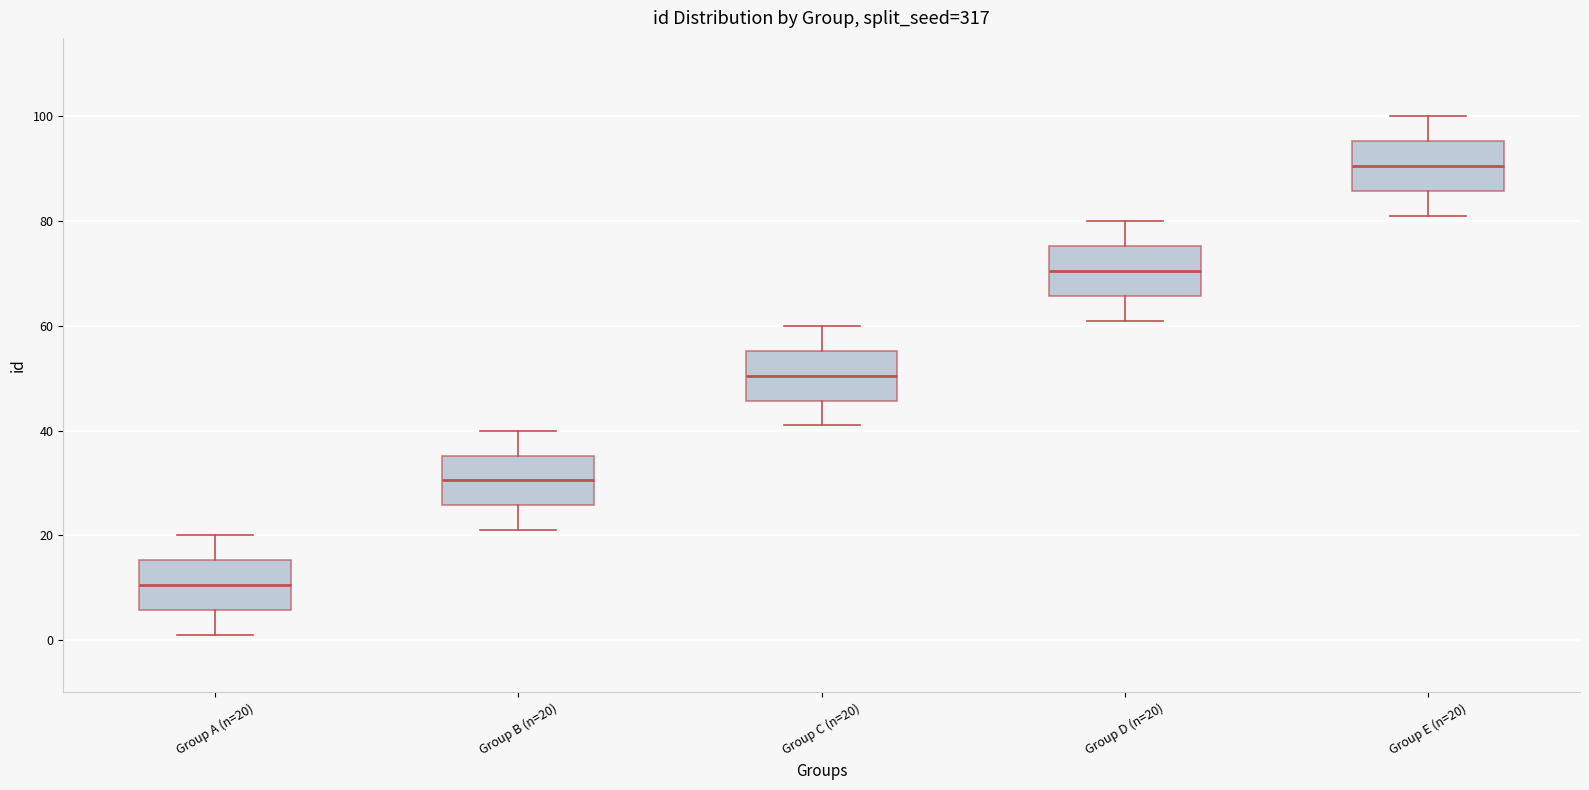

Reading left to right, read every box against the y-axis: the position of its median line, the range the box covers, and the ends of its whiskers. The values are not printed on the chart, so give them approximately, as read against the axis.

Group A (n=20): median 10, box 6 to 16, whiskers 2 to 20
Group B (n=20): median 30, box 26 to 36, whiskers 22 to 40
Group C (n=20): median 50, box 46 to 56, whiskers 42 to 60
Group D (n=20): median 70, box 66 to 76, whiskers 62 to 80
Group E (n=20): median 90, box 86 to 96, whiskers 82 to 100